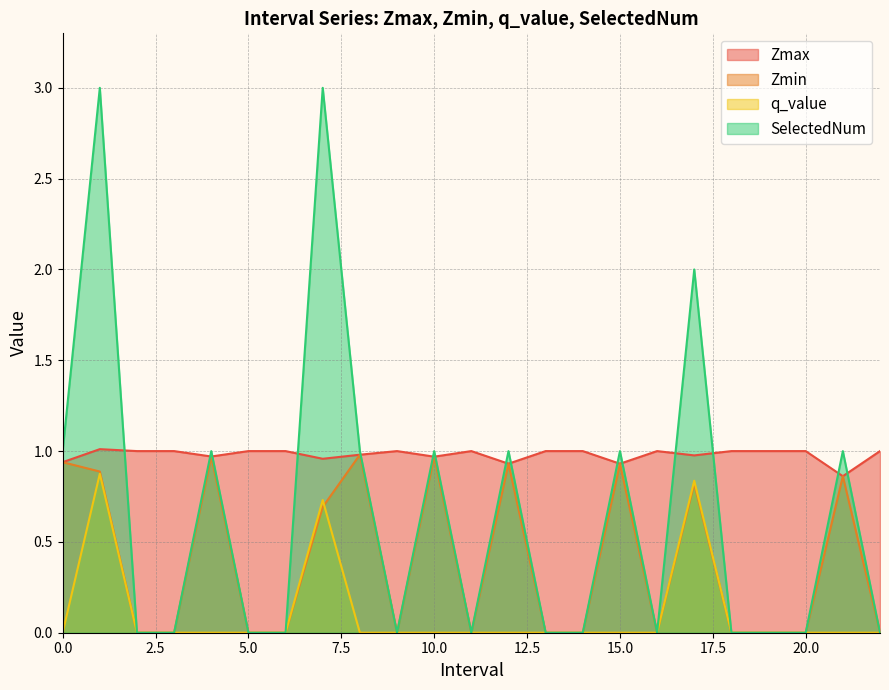

Rank the categories by SelectedNum value from lowest to highest.

2.0, 3.0, 5.0, 6.0, 9.0, 11.0, 13.0, 14.0, 16.0, 18.0, 19.0, 20.0, 22.0, 0.0, 4.0, 8.0, 10.0, 12.0, 15.0, 21.0, 17.0, 1.0, 7.0